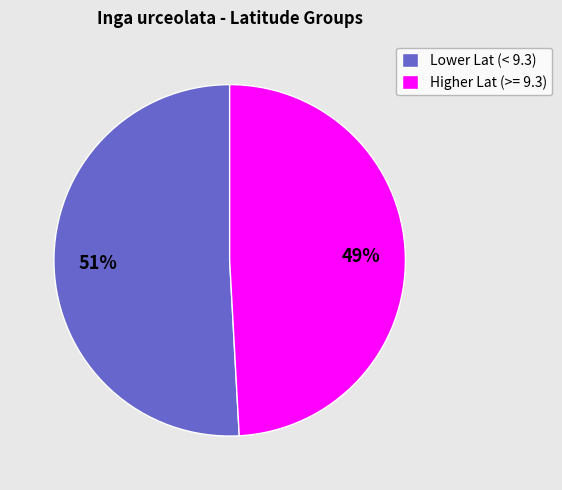

Which category has the biggest portion of the pie?

Lower Lat (< 9.3)